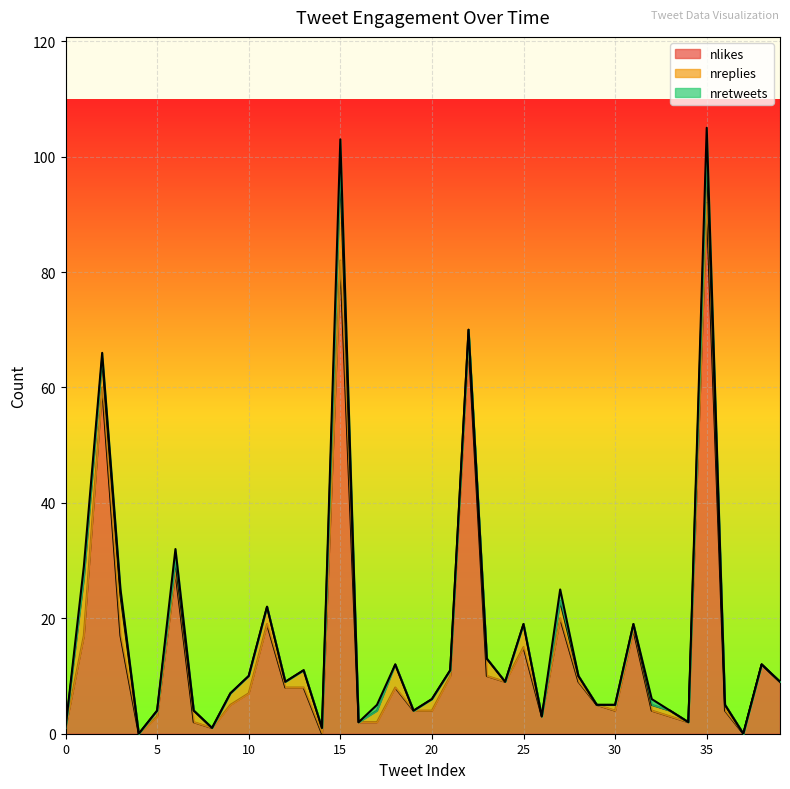

Which series has the largest total across all categories?

nlikes